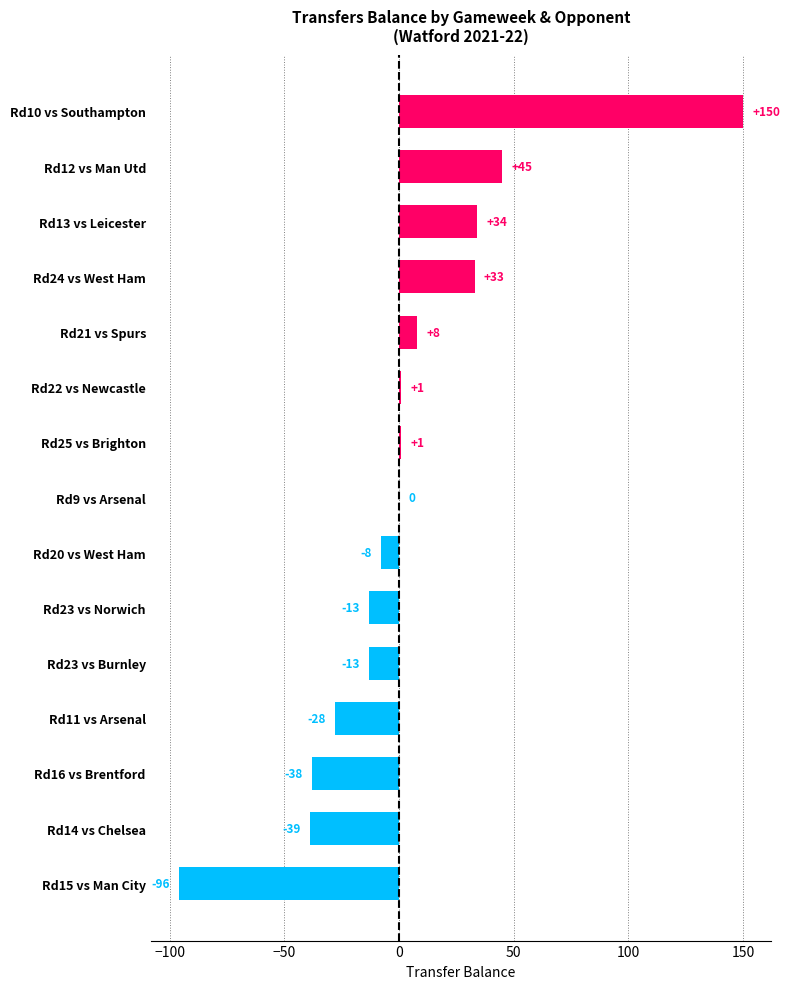

True or false: the data shows -22 at Rd23 vs Norwich.

False